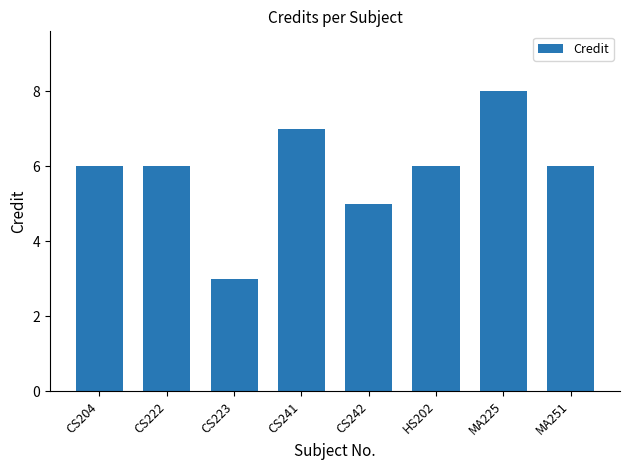

What is the difference between the second highest and minimum values?

4